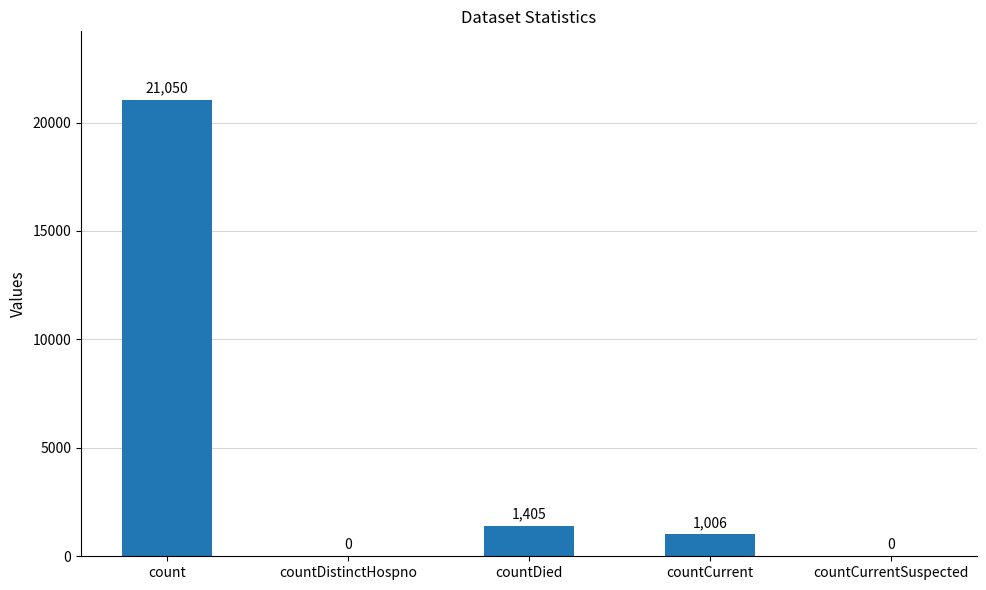

How many series are shown in this chart?

1